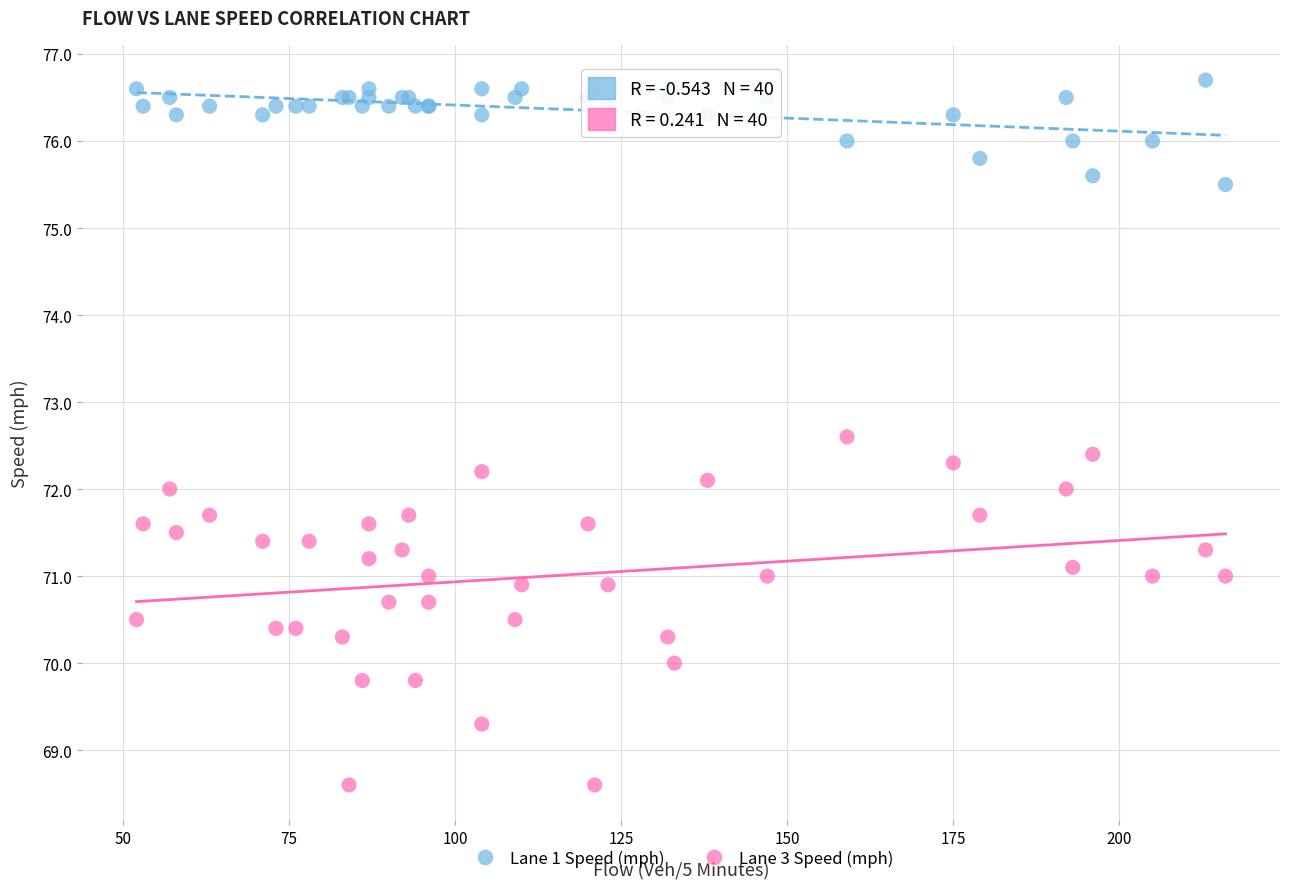

What is the X range (max minus min) for the scatter plot?

164.0